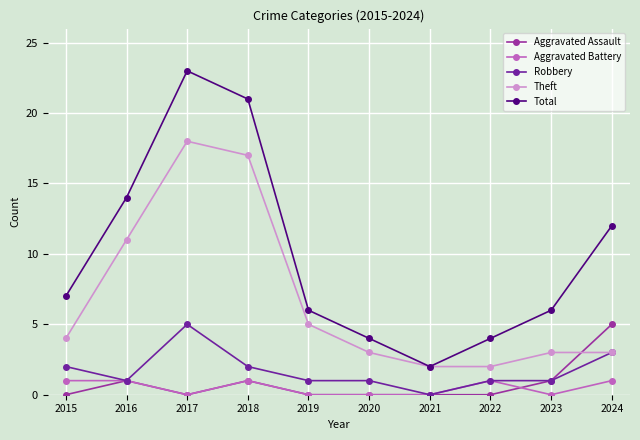

Reading left to right, extract all data points from this chart.

Aggravated Assault: 0	1	0	1	0	0	0	0	1	5
Aggravated Battery: 1	1	0	1	0	0	0	1	0	1
Robbery: 2	1	5	2	1	1	0	1	1	3
Theft: 4	11	18	17	5	3	2	2	3	3
Total: 7	14	23	21	6	4	2	4	6	12